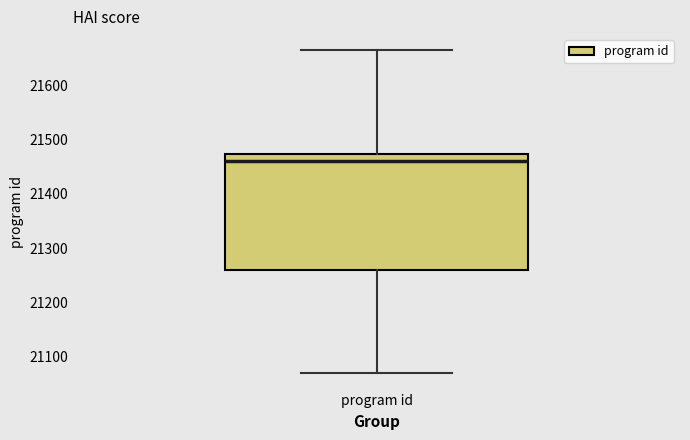

Read this box plot against the y-axis: the position of the median line, the range covered by the box, and the ends of both whiskers. The values are not printed on the chart, so give them approximately, as read against the axis.

median 21460, box 21260 to 21470, whiskers 21070 to 21670